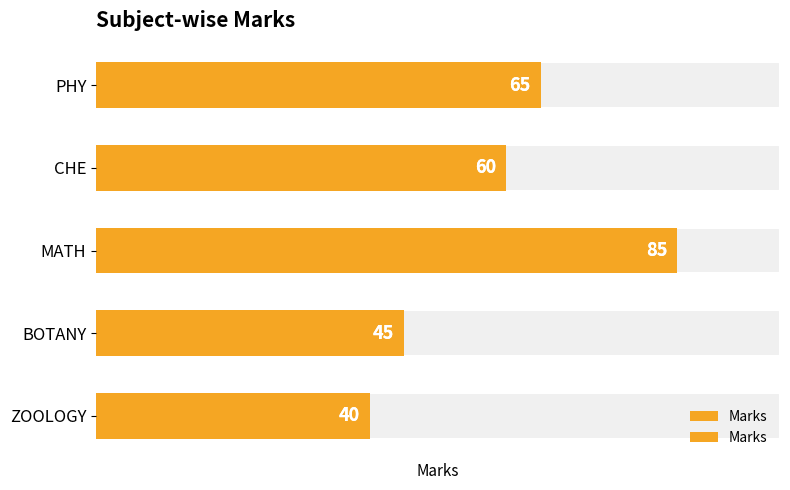

What is the average value?

59